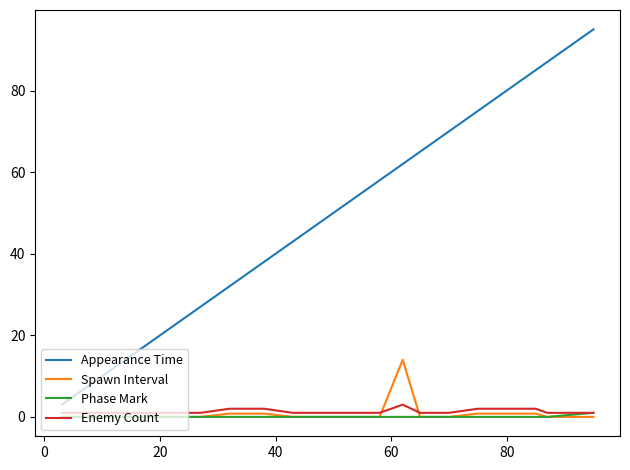

What is the maximum value shown in the chart?

95.0